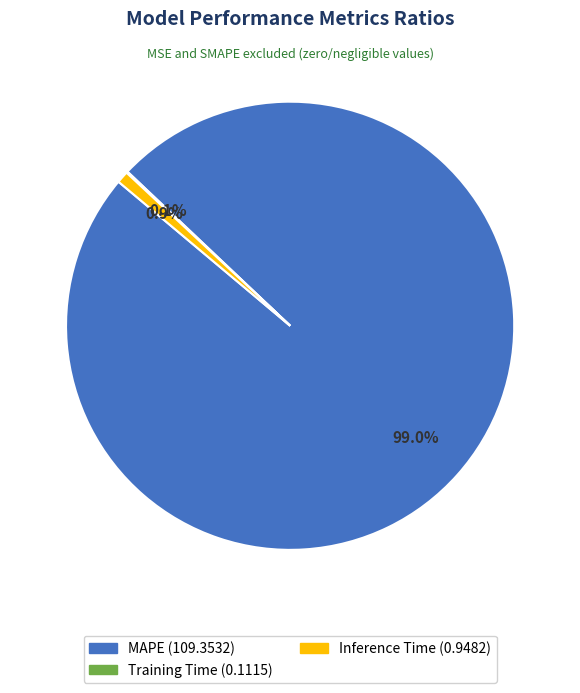

How much of the chart is everything except Inference Time?

99.1%